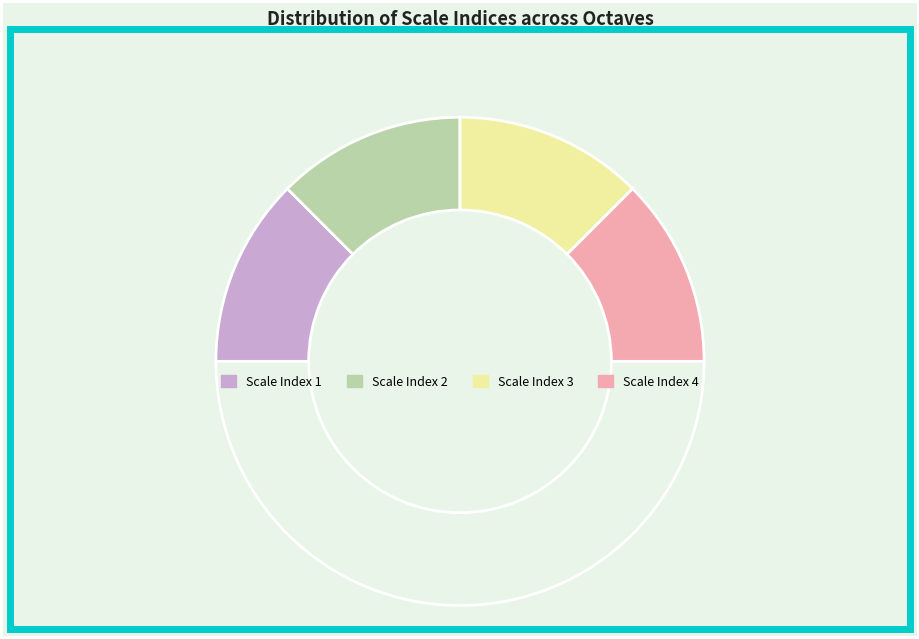

How many segments does this pie chart have?

5